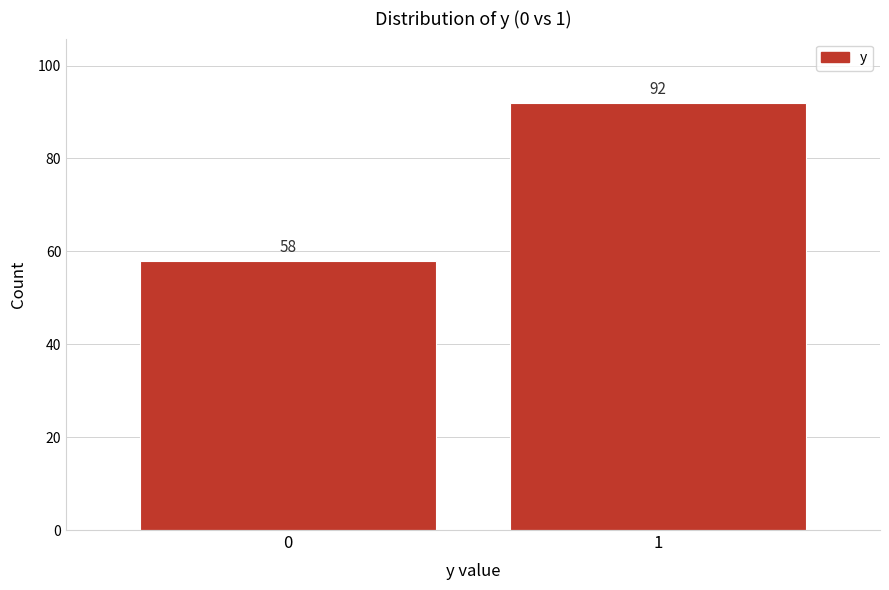

Reading left to right, transcribe all the data shown in this chart.

0=58	1=92